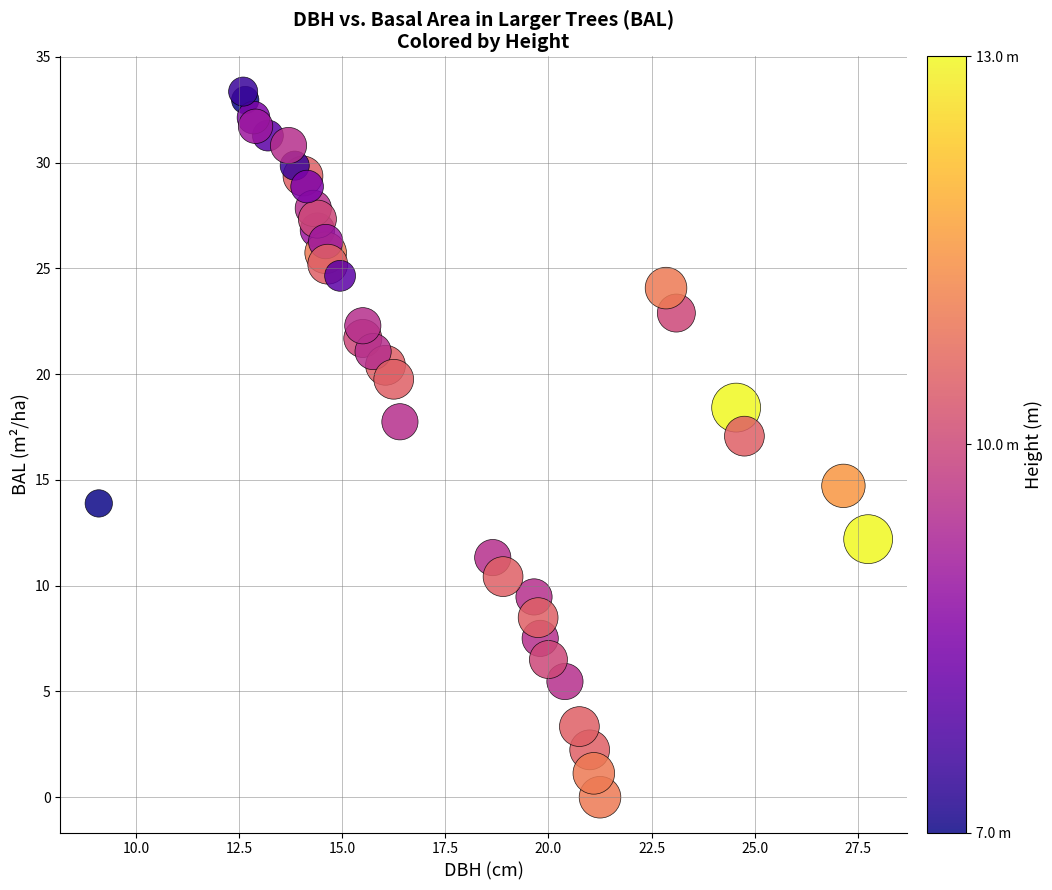

What is the range of X values (max minus min)?

18.6